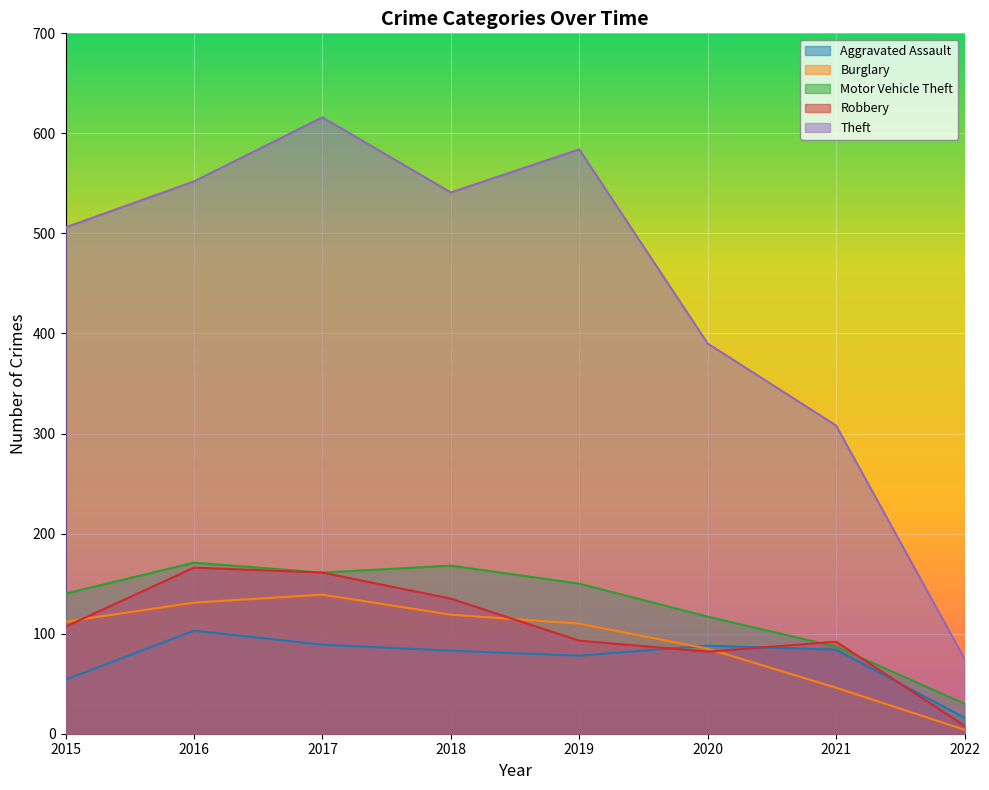

What is the average value of the Robbery series?

106